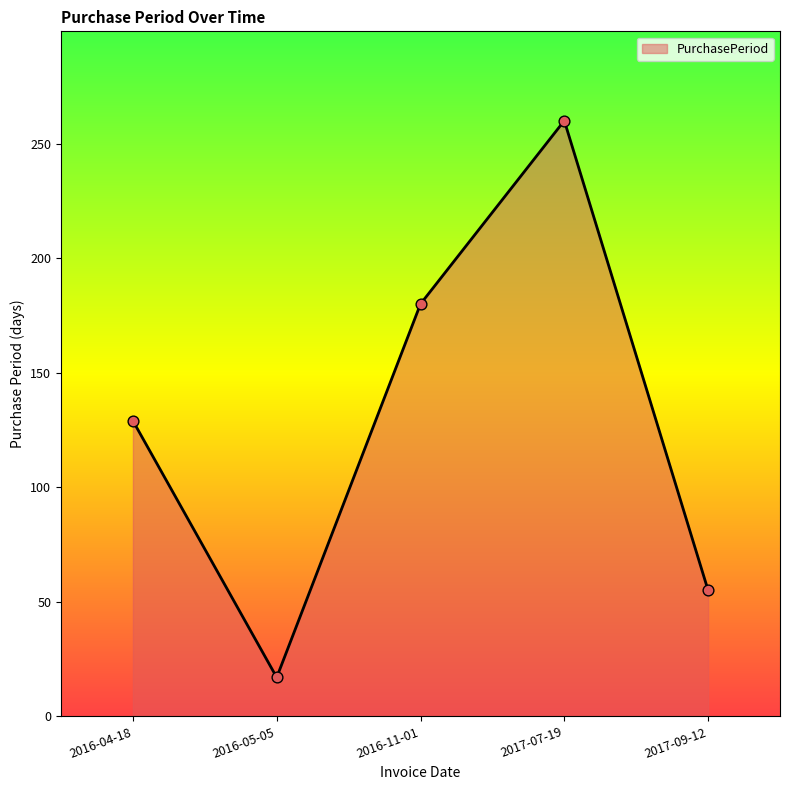

What is the ratio of the value at 2017-09-12 to the value at 2016-04-18?

0.4